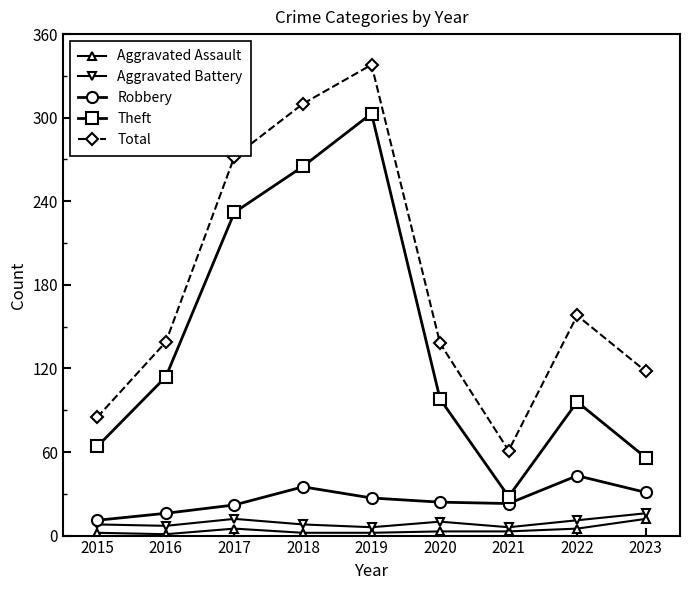

Which series has the largest range (max minus min)?

Total